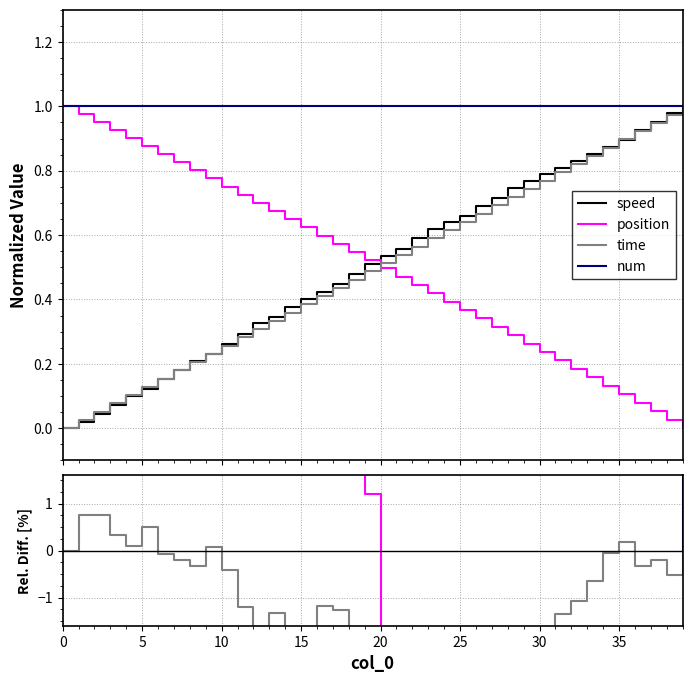

At how many categories does at least one series exceed -88?

40